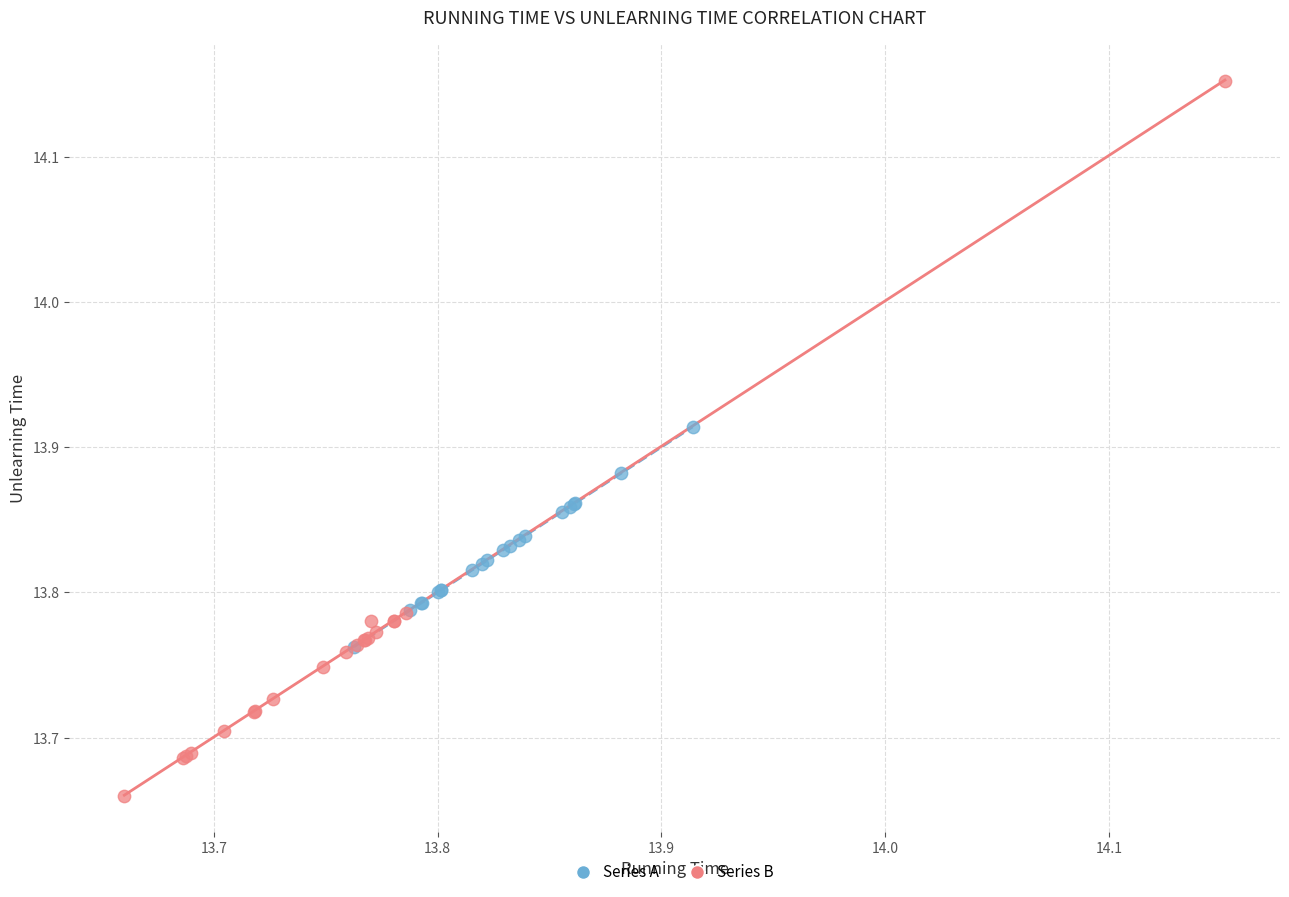

Which series reaches the minimum Y coordinate?

Series B